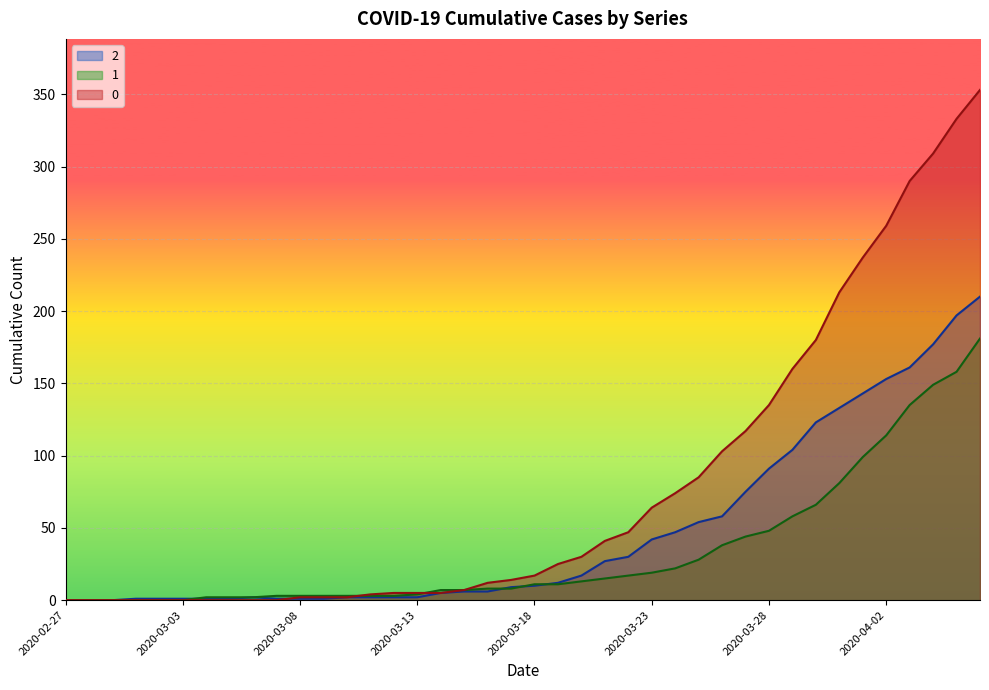

What is the sum of the 2 values at 2020-03-29 and 2020-03-21?

131